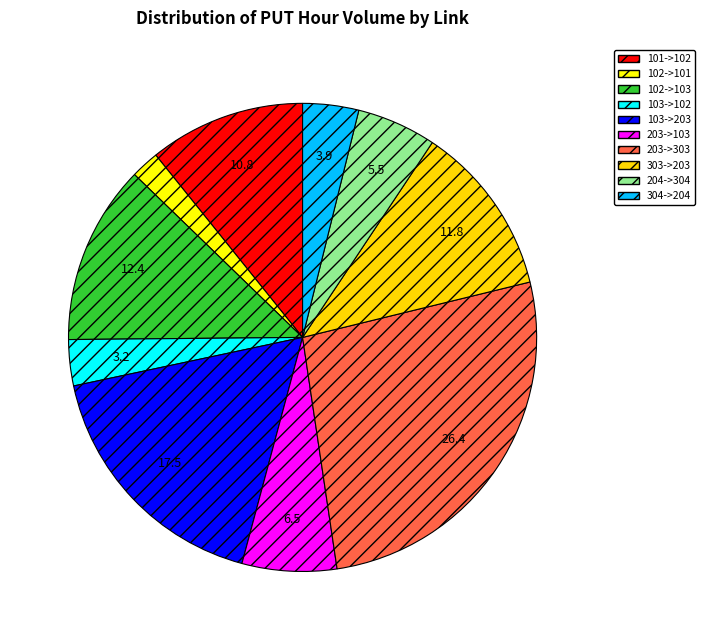

Which slice is the smallest?

102->101